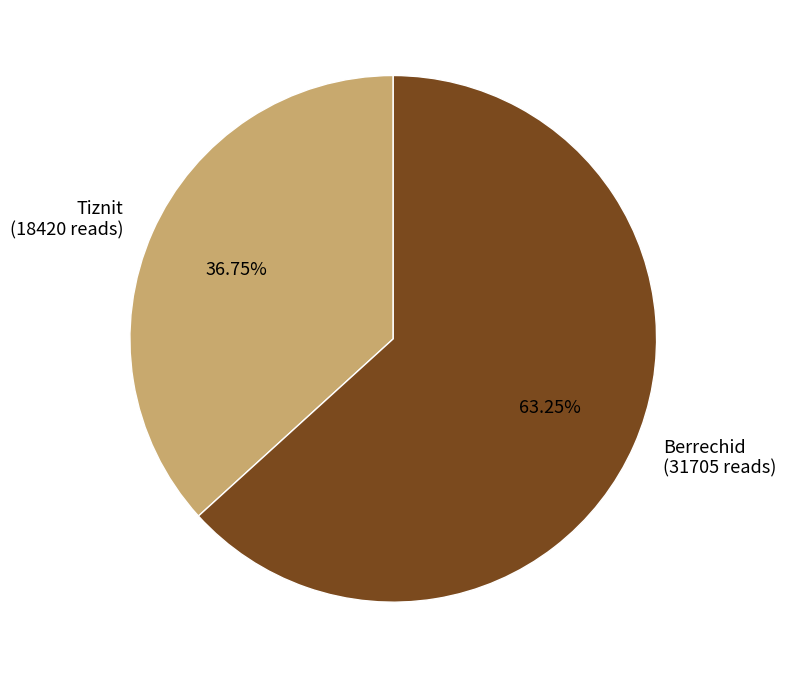

Combined, do Berrechid (31705 reads) and Tiznit (18420 reads) account for over 50%?

Yes